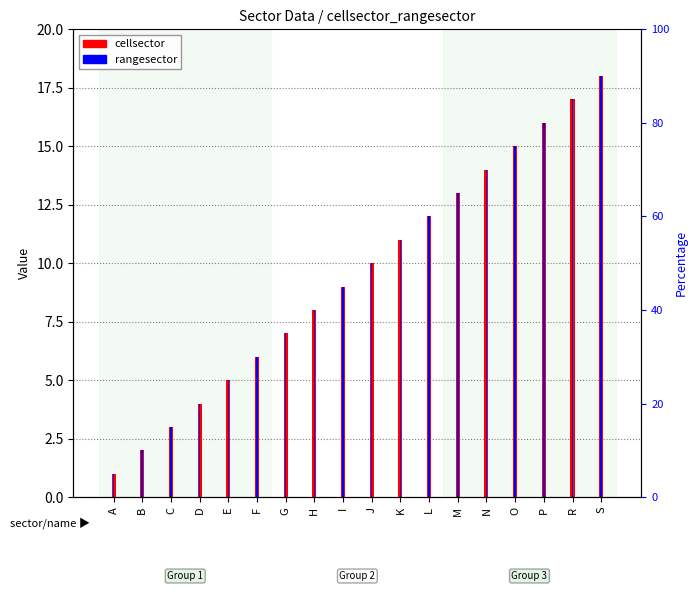

What is the label of the 13th bar from the left?

M